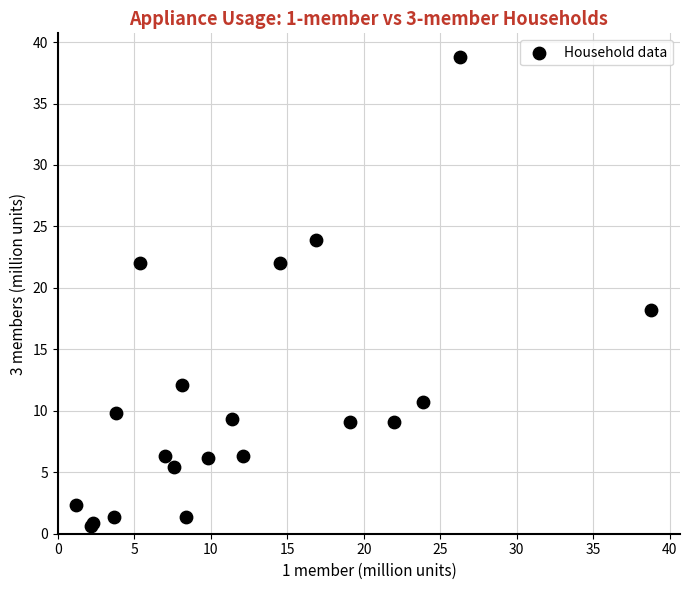

What Y value in the scatter plot is closest to 19?

18.2